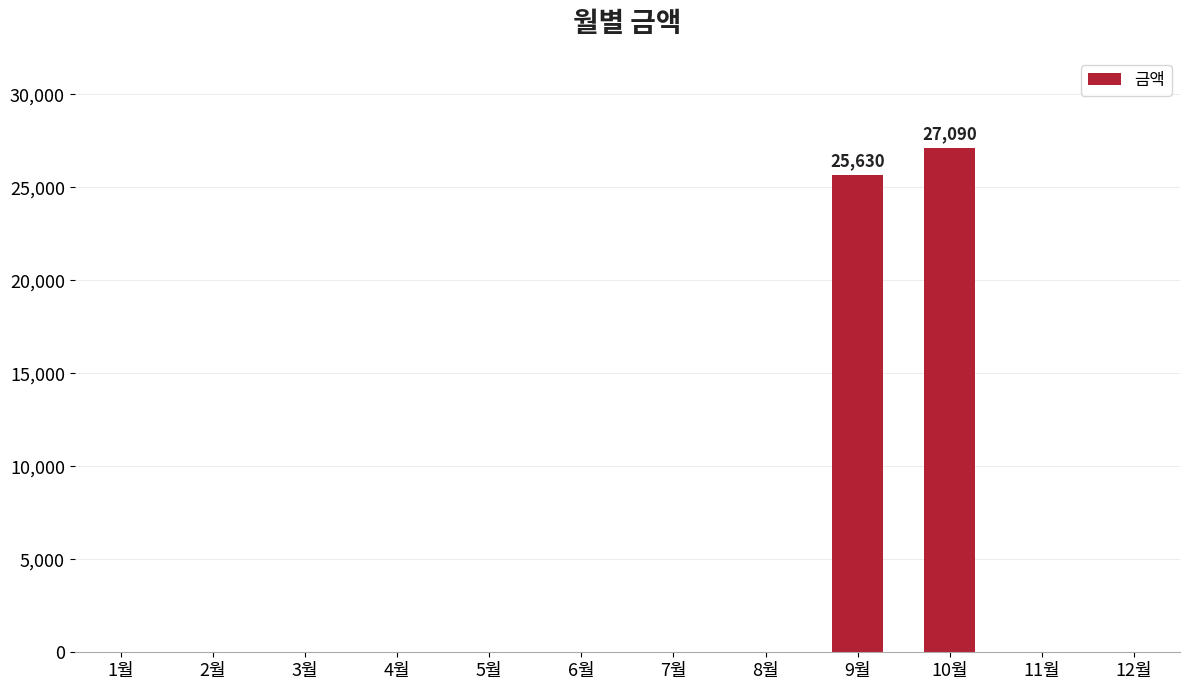

What is the greatest value displayed?

27090